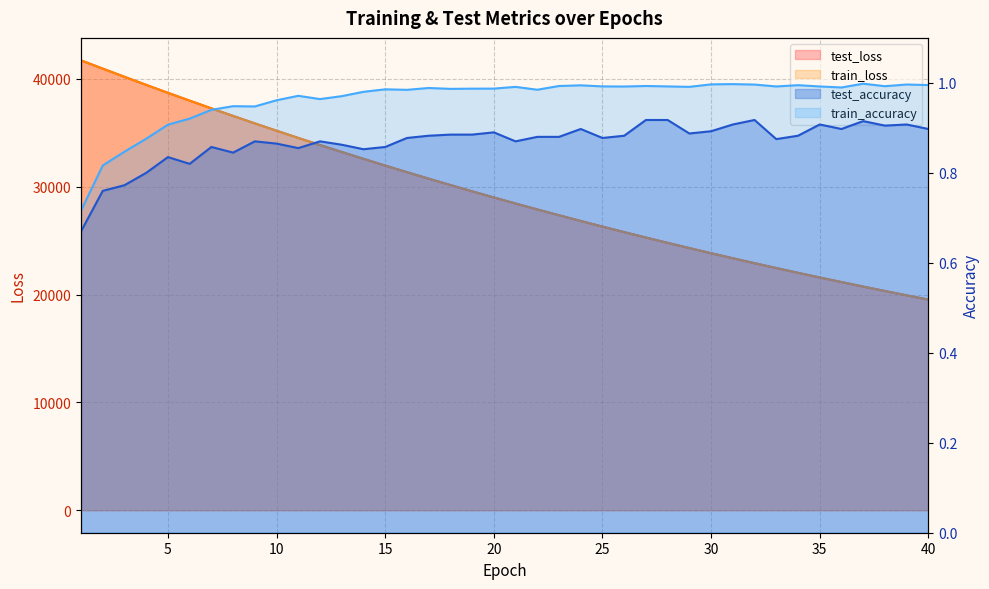

Between 35 and 13, which is larger?

13